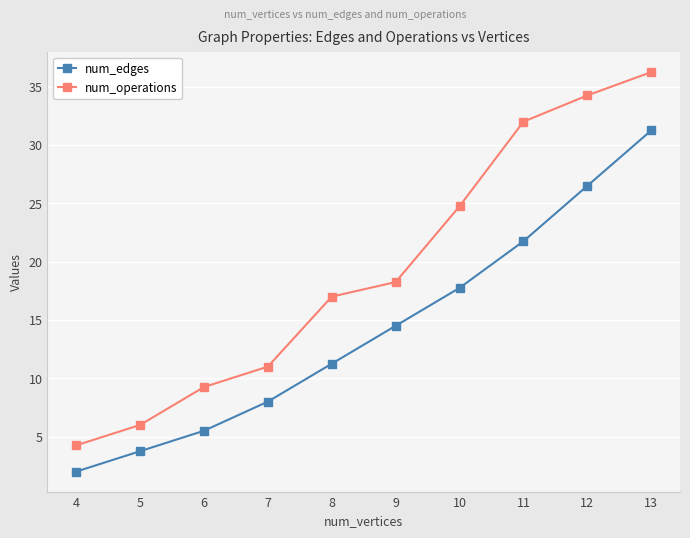

What is the average value of the num_edges series?

14.2